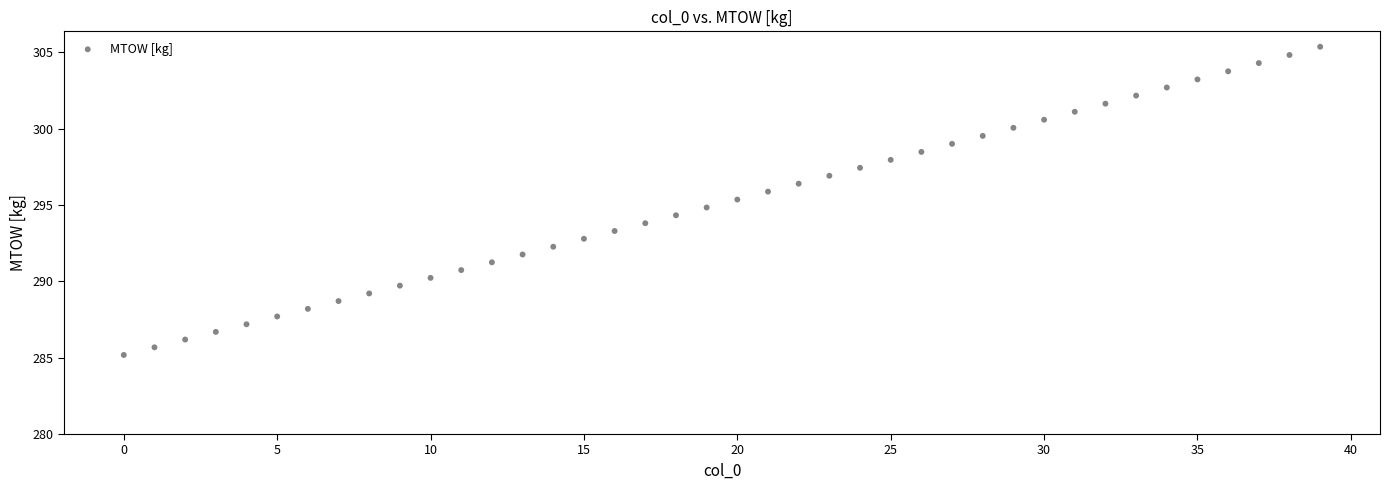

What is the range of Y values (max minus min)?

20.2